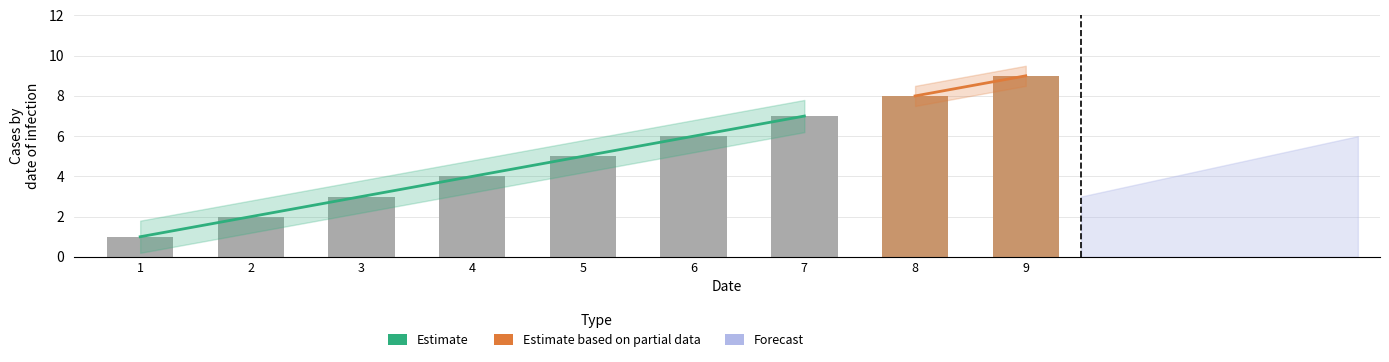

True or false: the data shows 0 at 1.

False